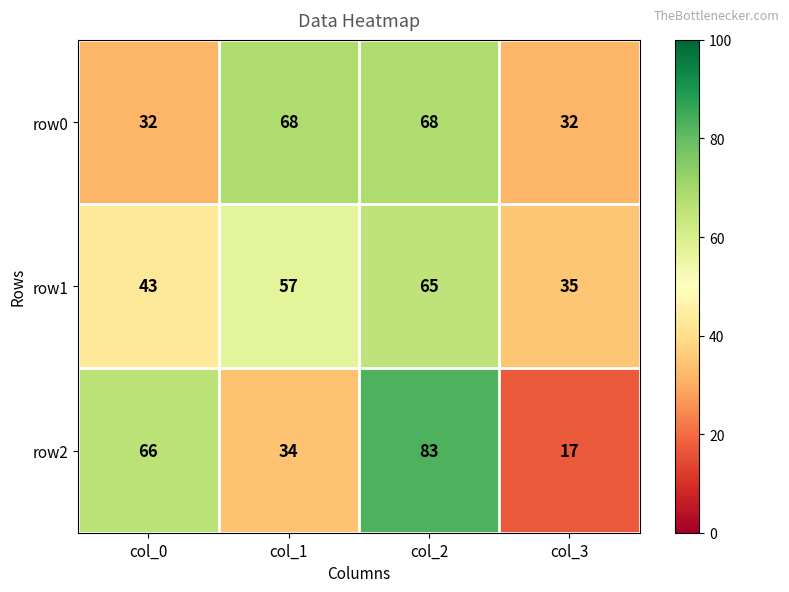

The value of row1 at col_1 is 77. True or false?

False